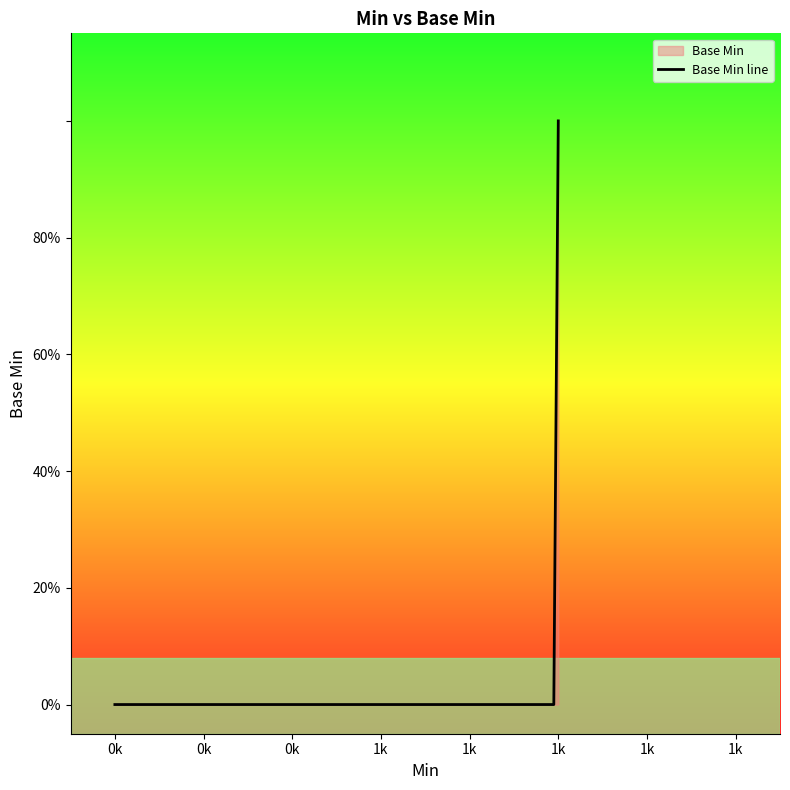

How many lines are shown in the chart?

1